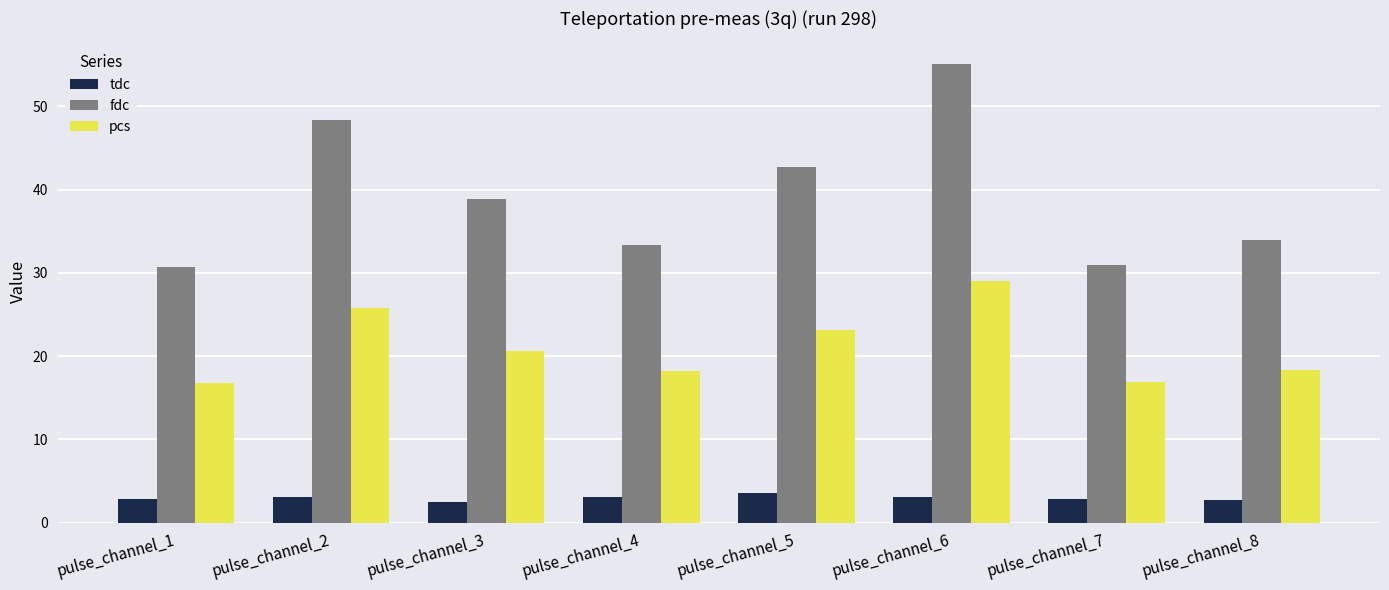

What is the sum of the fdc values at pulse_channel_1 and pulse_channel_6?

85.8